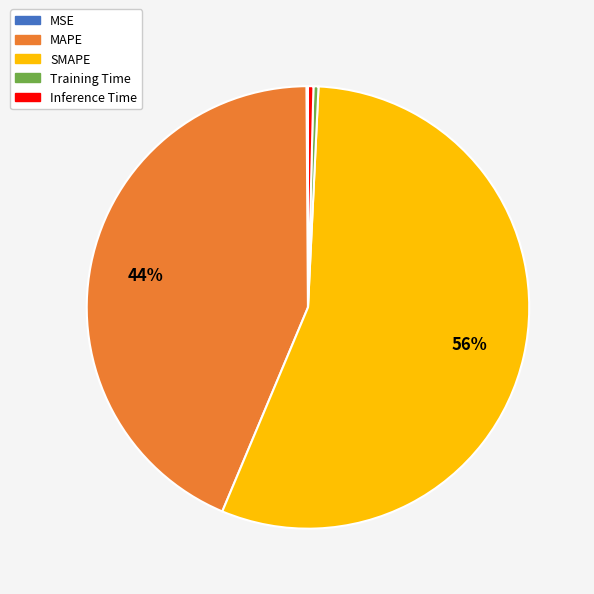

What is the majority slice?

SMAPE